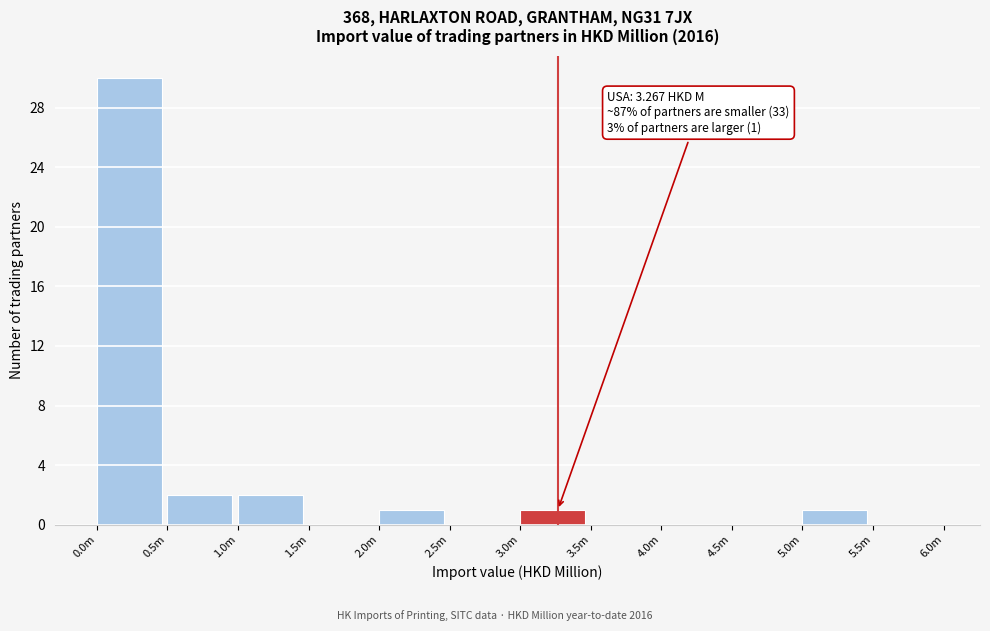

Reading right to left, what are all the values shown in this chart?

5.5m=0	5.0m=1	4.5m=0	4.0m=0	3.5m=0	3.0m=1	2.5m=0	2.0m=1	1.5m=0	1.0m=2	0.5m=2	0.0m=30